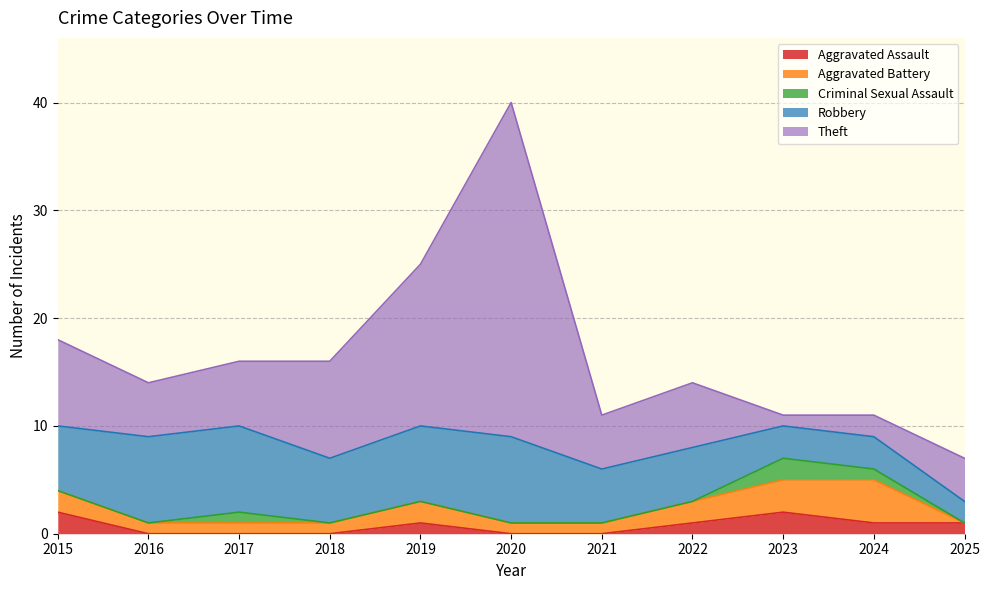

Between 2017 and 2021, which series saw the biggest shift?

Robbery